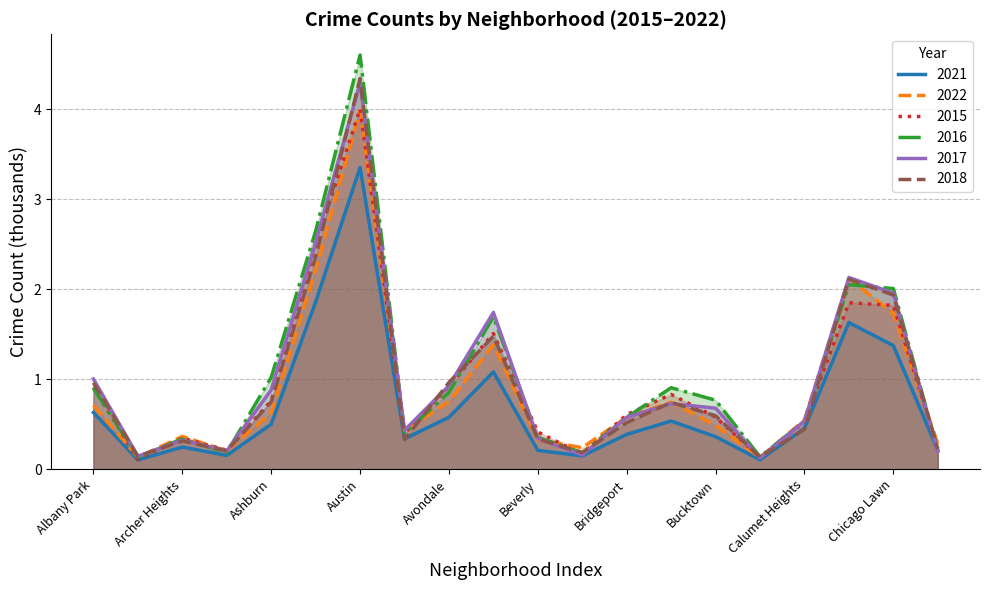

True or false: 2018 and 2015 cross at least once.

True